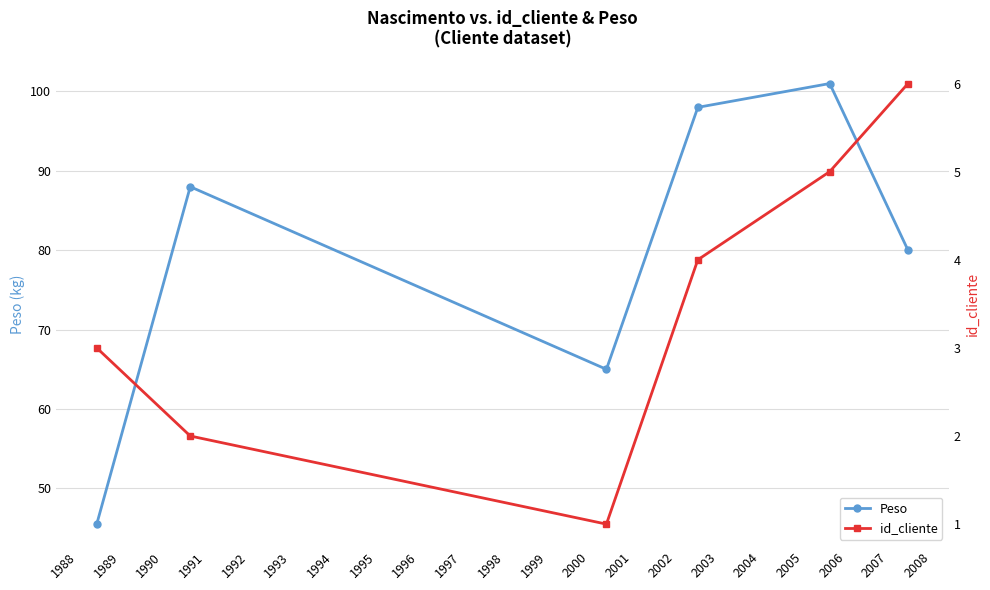

What is the smallest value displayed?

1.0